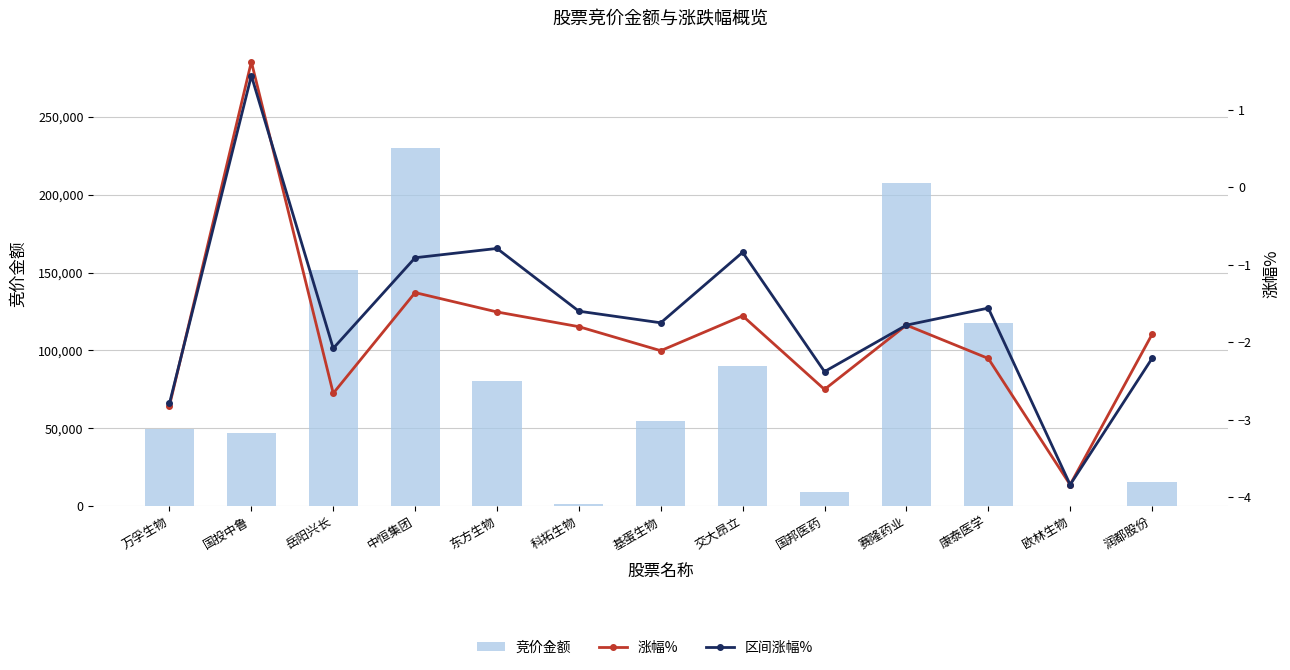

What position from the left is 万孚生物?

1